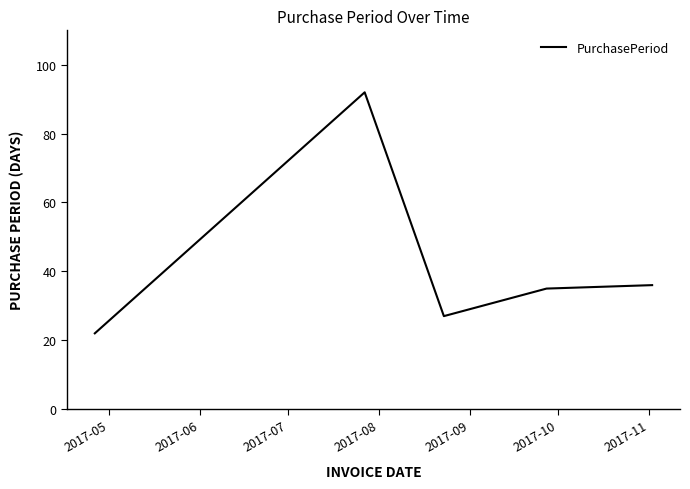

What is the greatest value displayed?

92